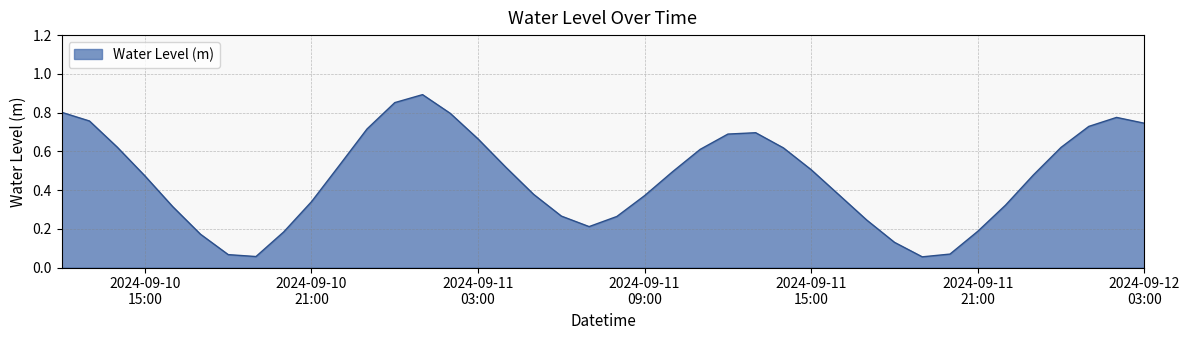

Does the chart display data point markers on the line(s)?

No